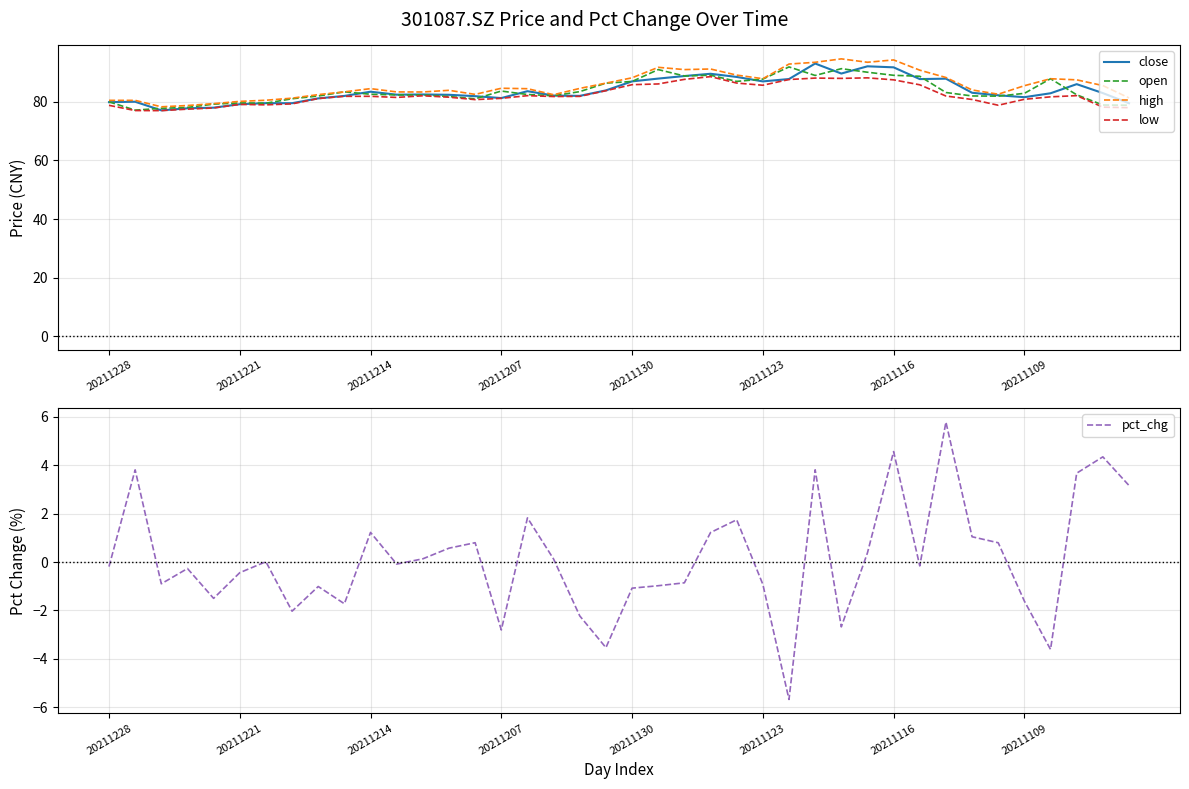

How many data points in low are above 81?

26